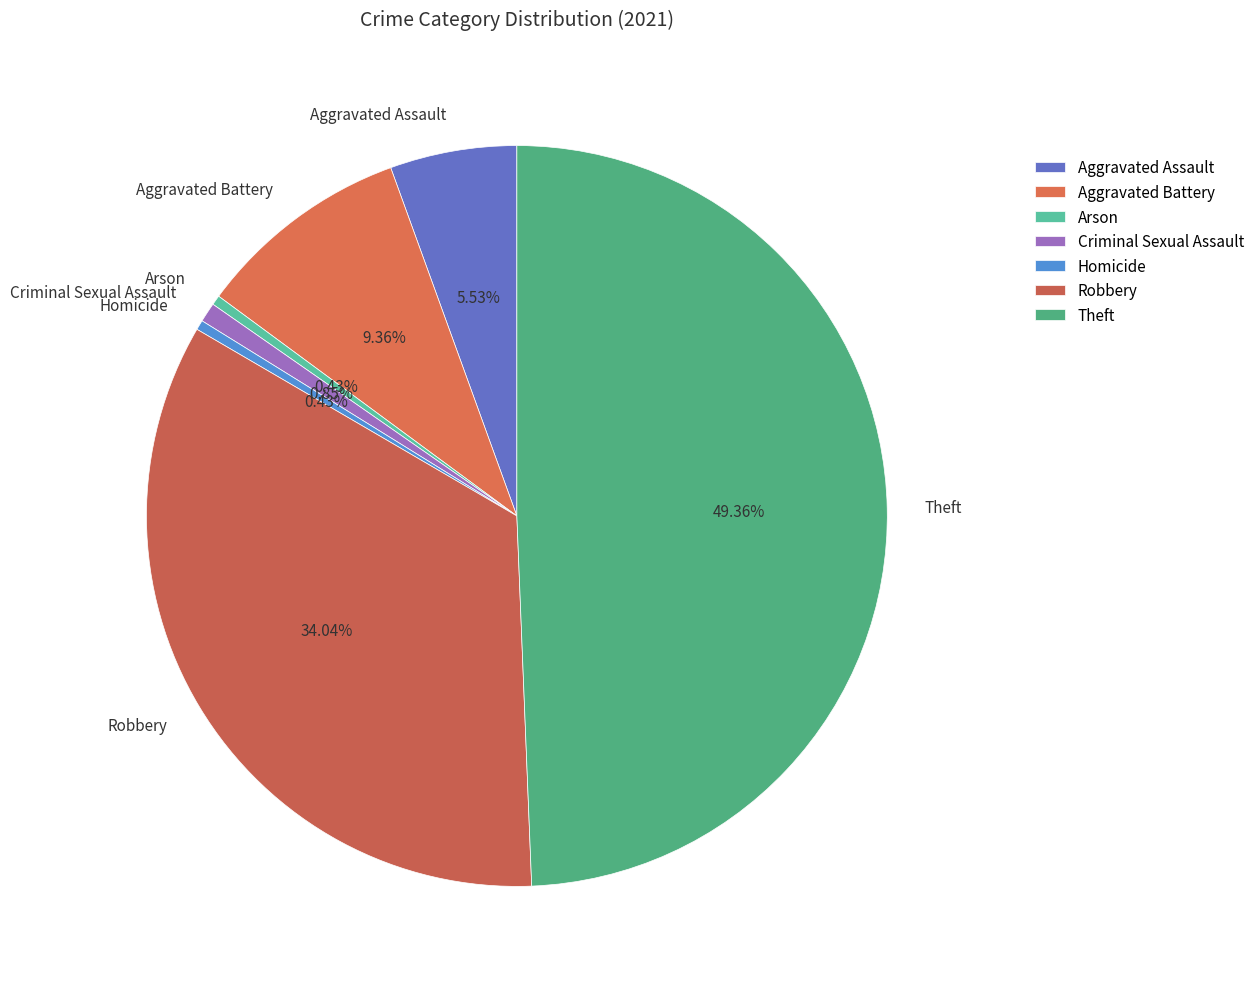

The Criminal Sexual Assault slice represents 1% of the pie. True or false?

True